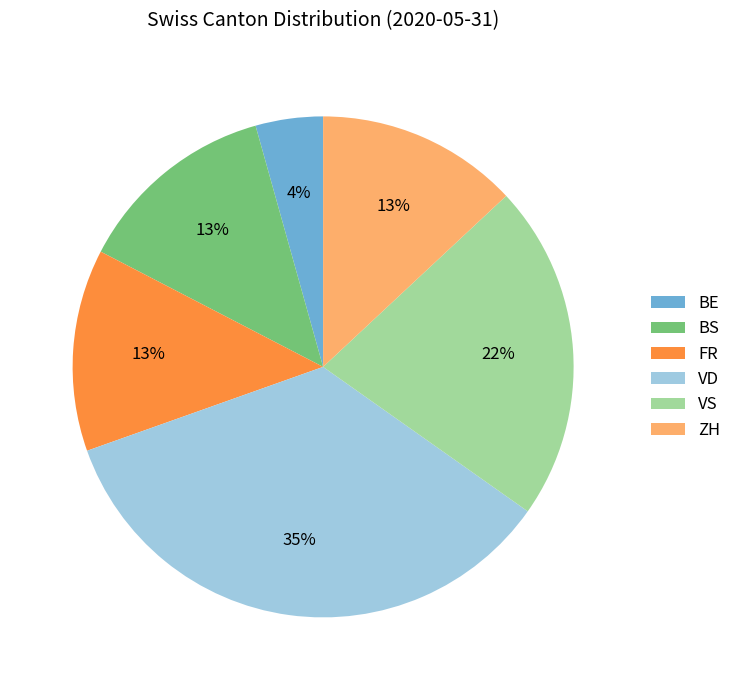

Between VD and FR, which is larger?

VD